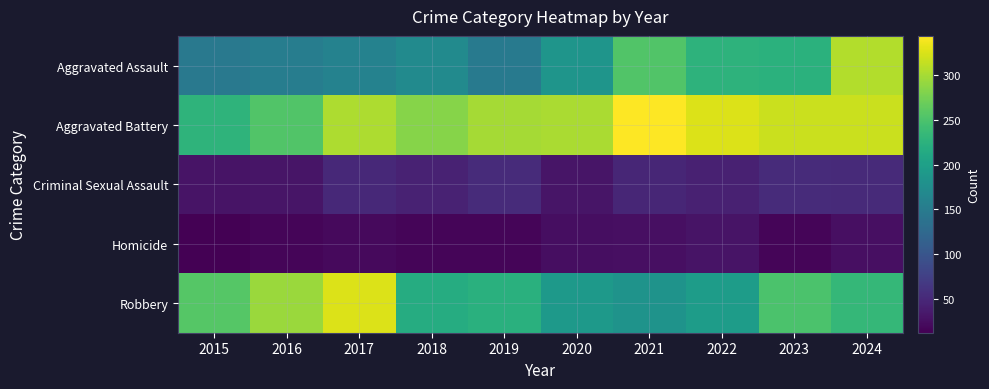

Reading right to left, what are all the values shown in this chart?

Aggravated Assault: 2024=305	2023=224	2022=226	2021=254	2020=185	2019=148	2018=171	2017=159	2016=153	2015=146
Aggravated Battery: 2024=317	2023=317	2022=326	2021=343	2020=301	2019=299	2018=283	2017=302	2016=253	2015=228
Criminal Sexual Assault: 2024=52	2023=54	2022=43	2021=49	2020=32	2019=54	2018=44	2017=51	2016=32	2015=31
Homicide: 2024=27	2023=17	2022=30	2021=27	2020=25	2019=17	2018=18	2017=22	2016=18	2015=13
Robbery: 2024=233	2023=249	2022=195	2021=183	2020=190	2019=223	2018=217	2017=325	2016=294	2015=256